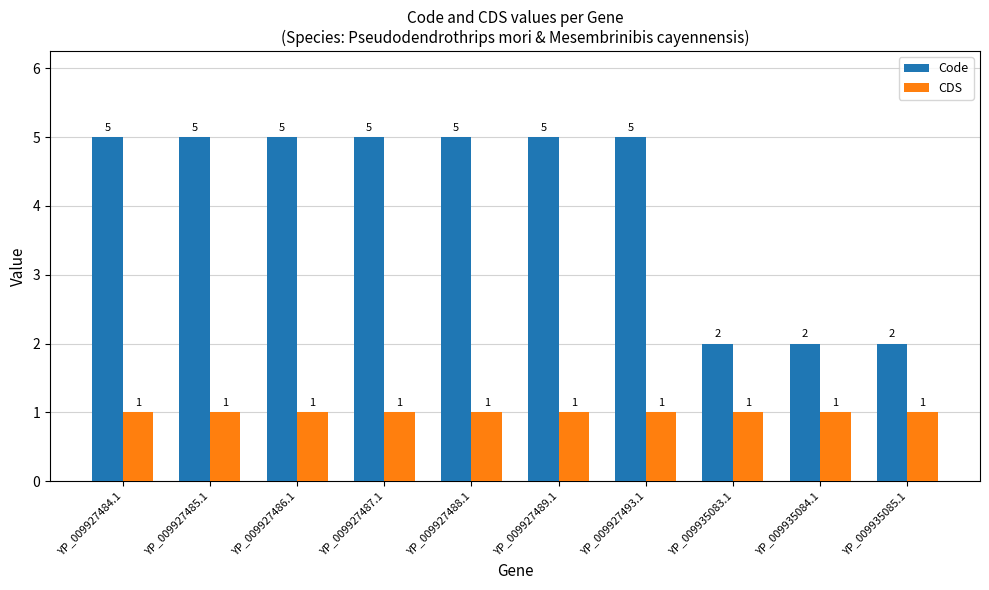

True or false: CDS has a value of 1 at YP_009927488.1.

True